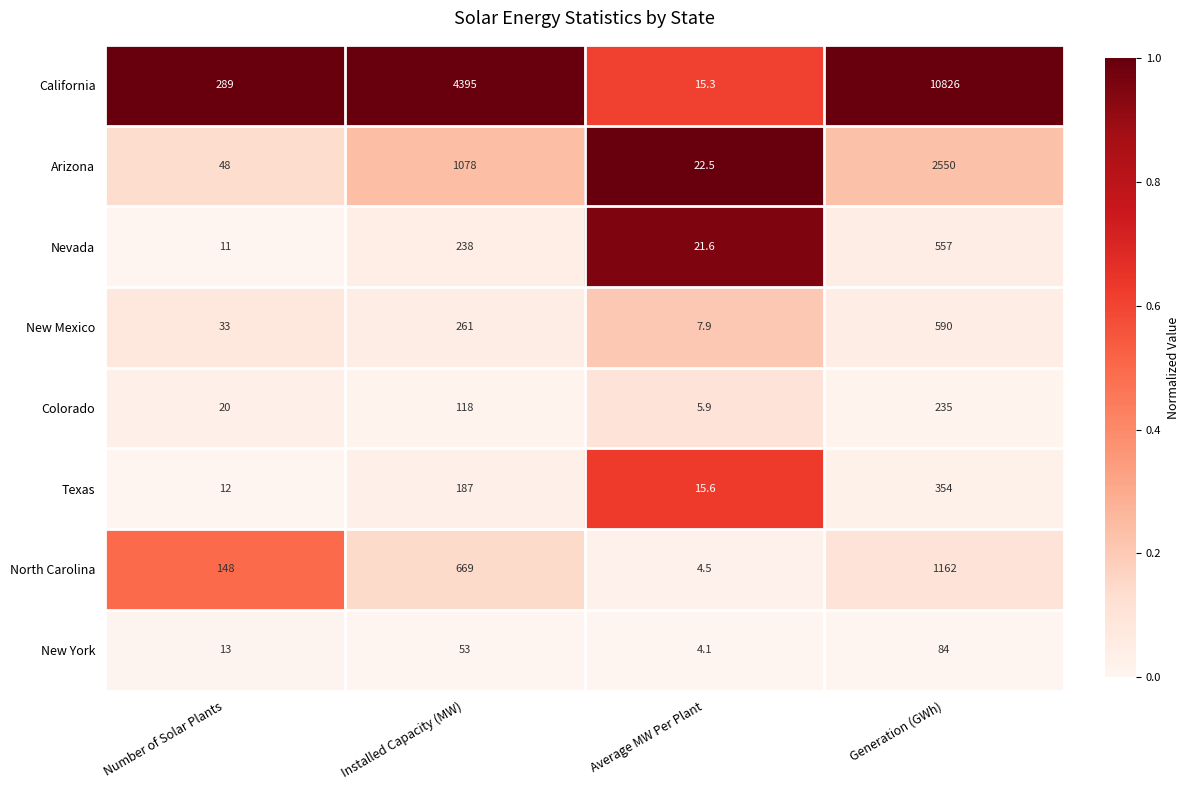

Which category has the highest value across all series?

Generation (GWh)